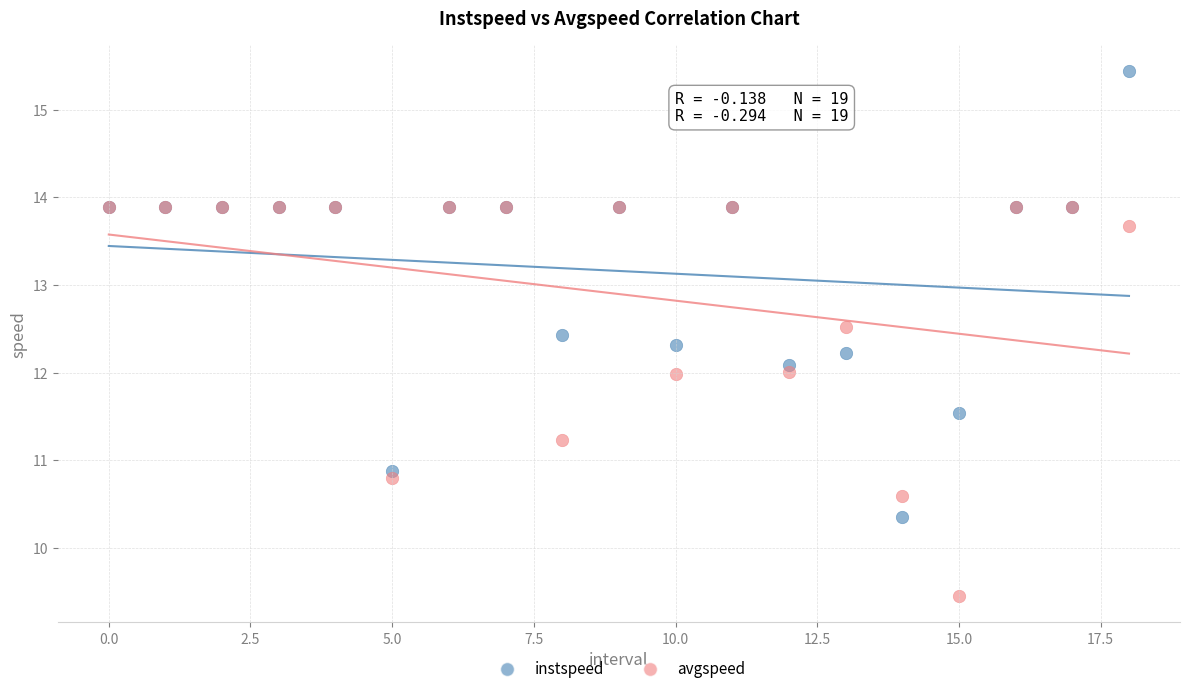

Which series reaches the minimum Y coordinate?

avgspeed